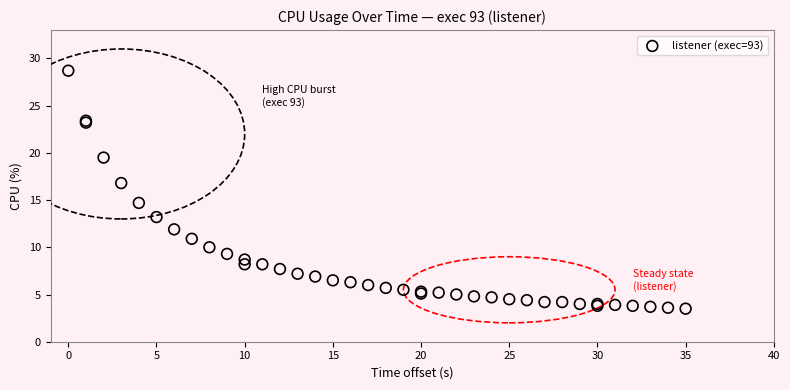

What Y value in the scatter plot is closest to 16?

16.8